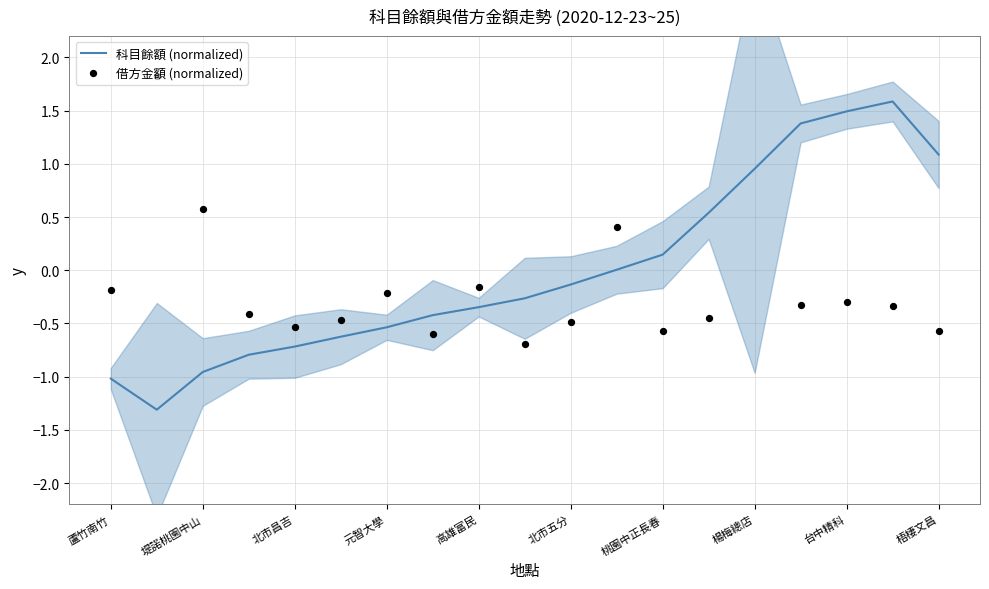

Is it true that 科目餘額 (normalized) equals -0.2 at 元智大學?

False